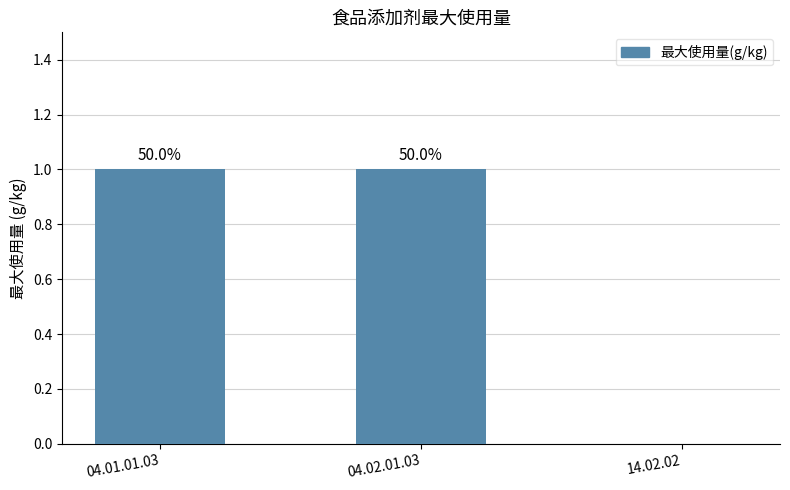

The value at 04.01.01.03 is 2. True or false?

False